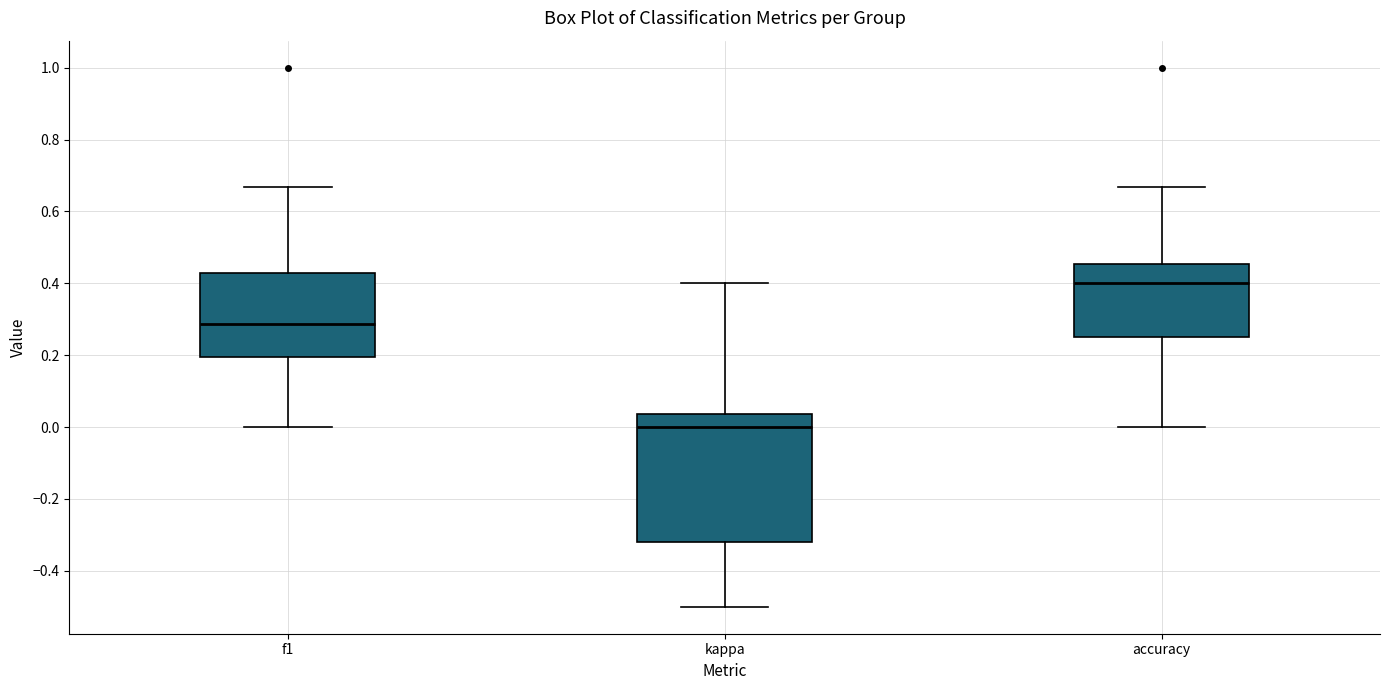

Where does the median line of the box for accuracy sit on the y-axis? The values are not printed on the chart, so give them approximately, as read against the axis.

0.40